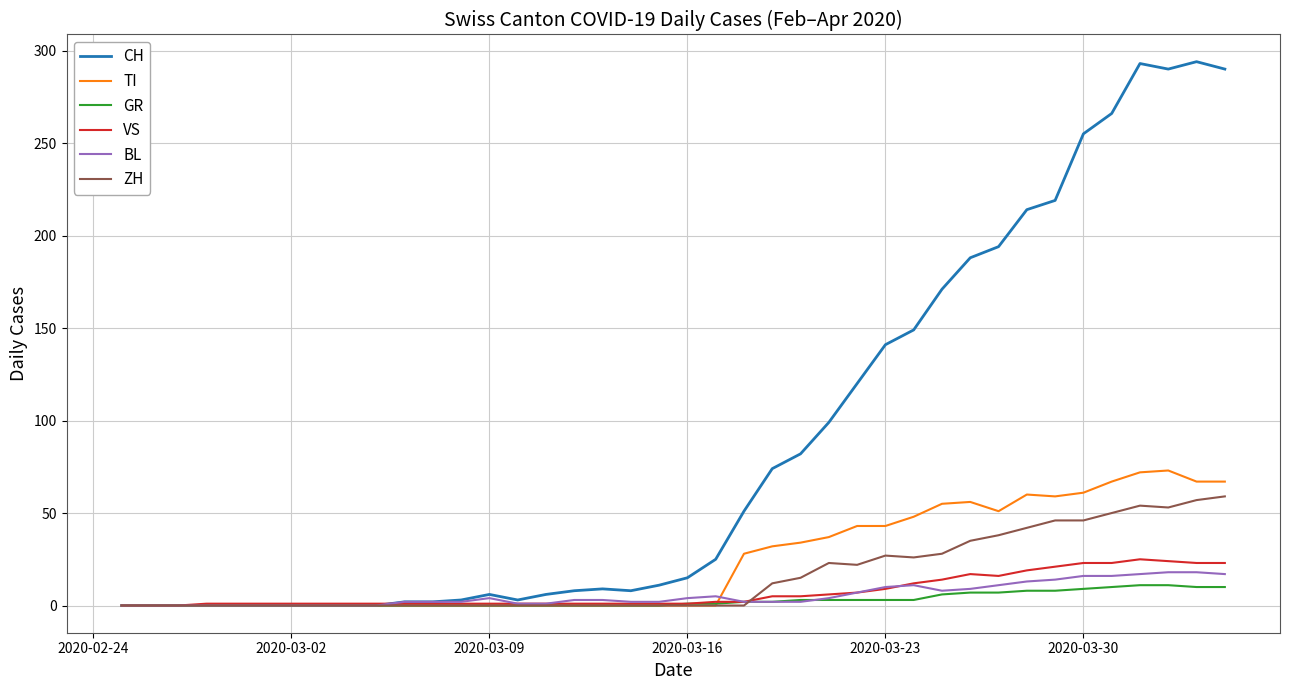

What is the maximum value for ZH?

59